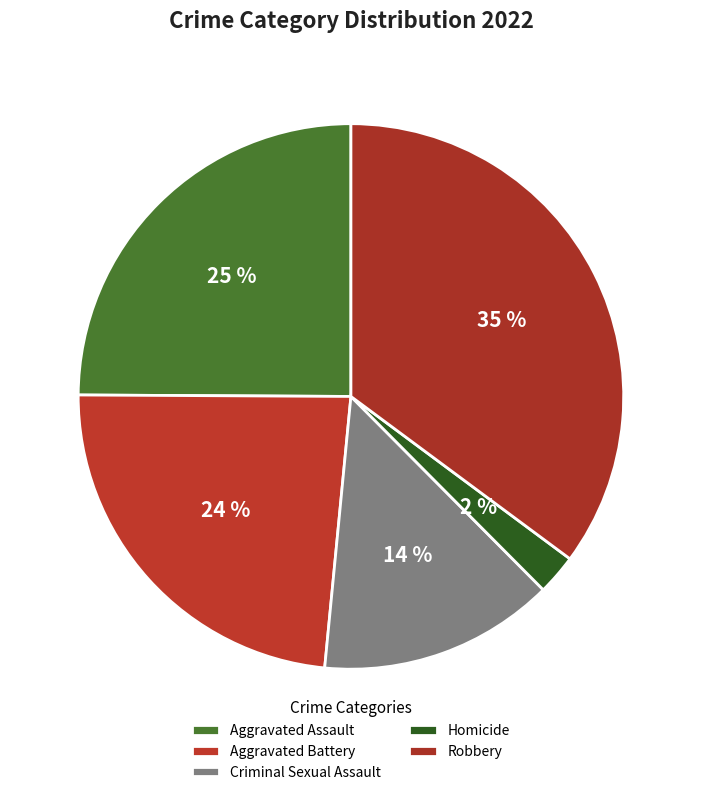

Count the number of slices in the pie.

5